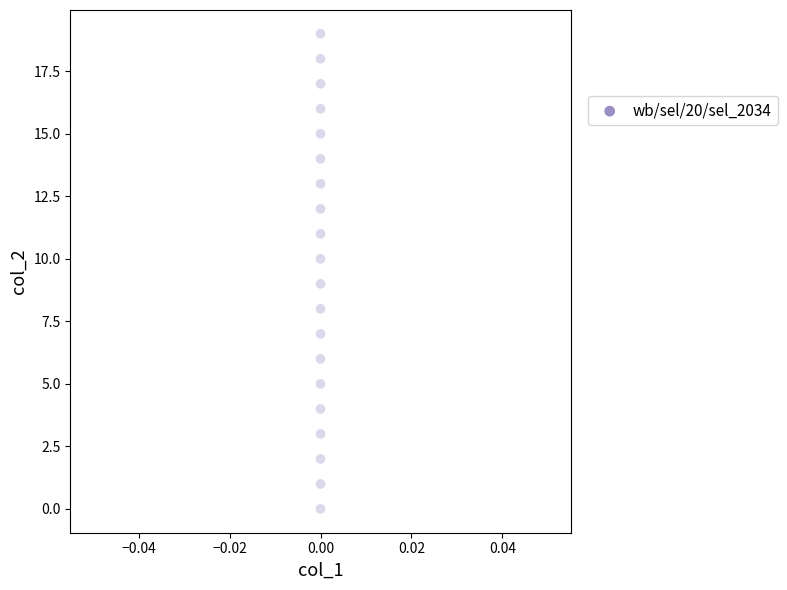

What is the range of Y values (max minus min)?

19